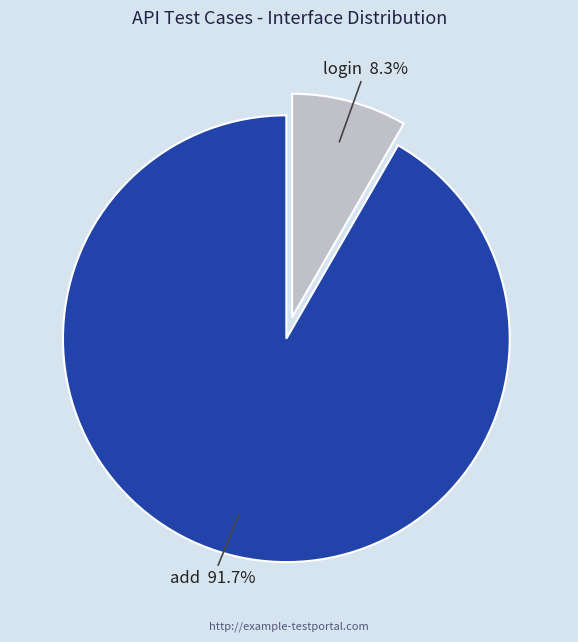

Combined, do add and login account for over 50%?

Yes